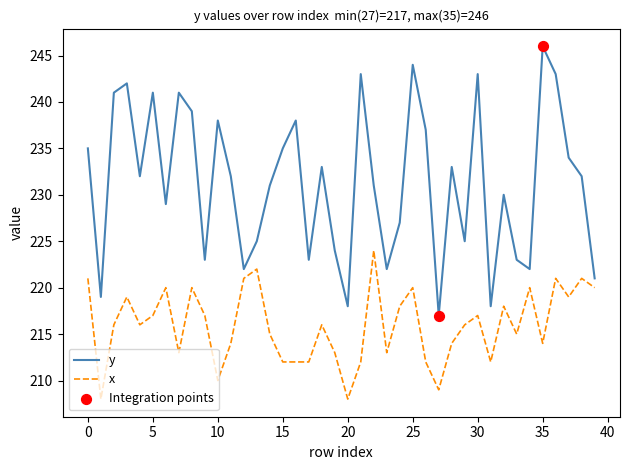

Which series has the largest total across all categories?

y